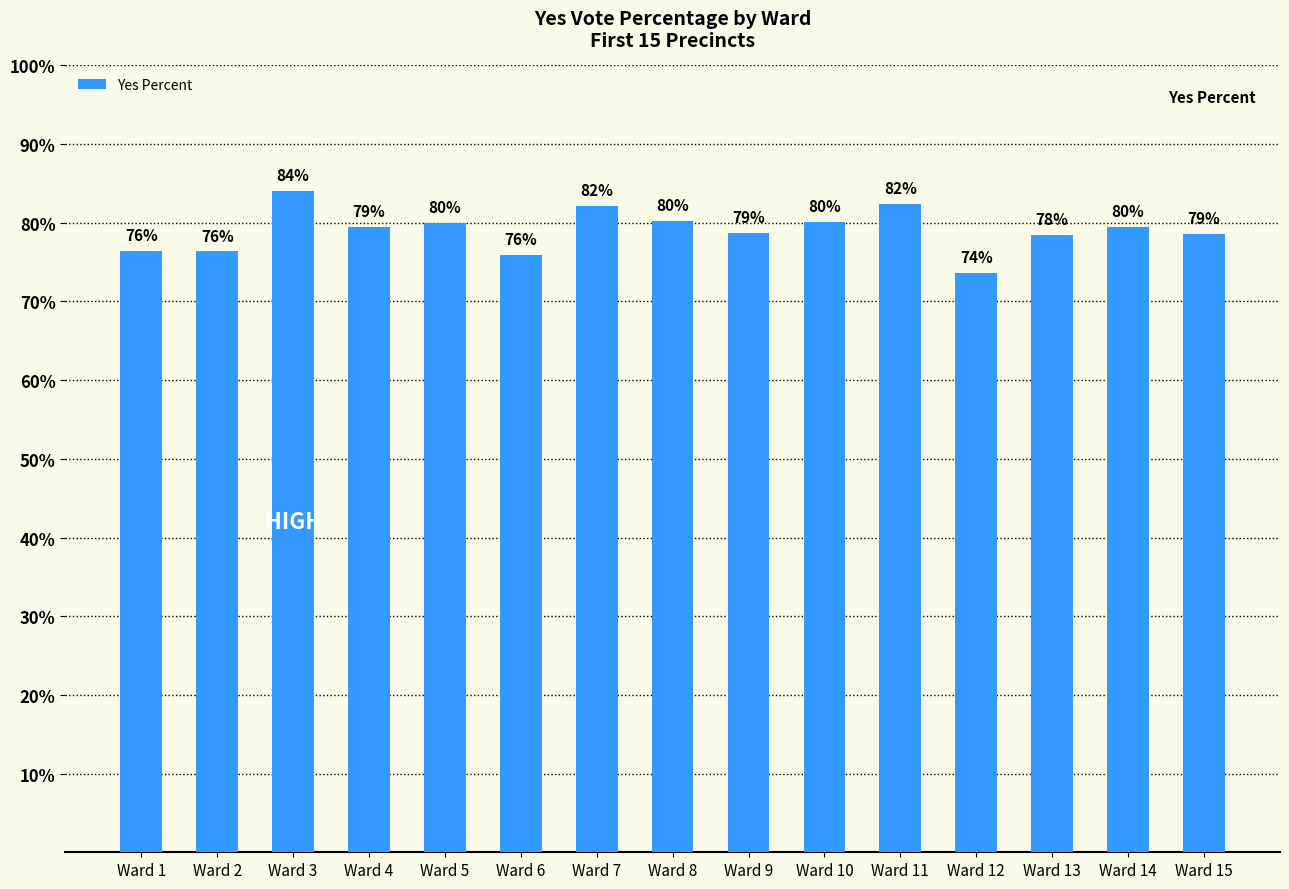

What is the change in value from Ward 1 to Ward 7?

+5.7